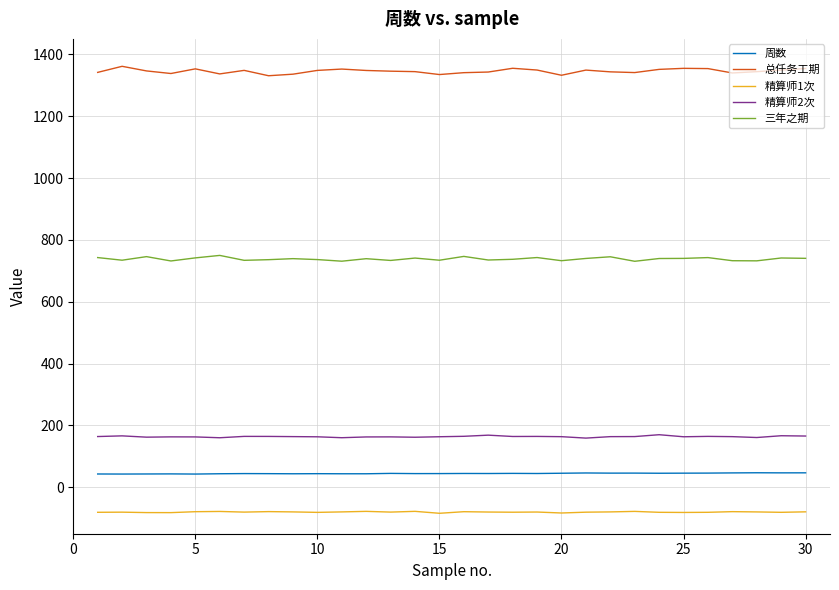

Which series has the widest spread of values?

总任务工期